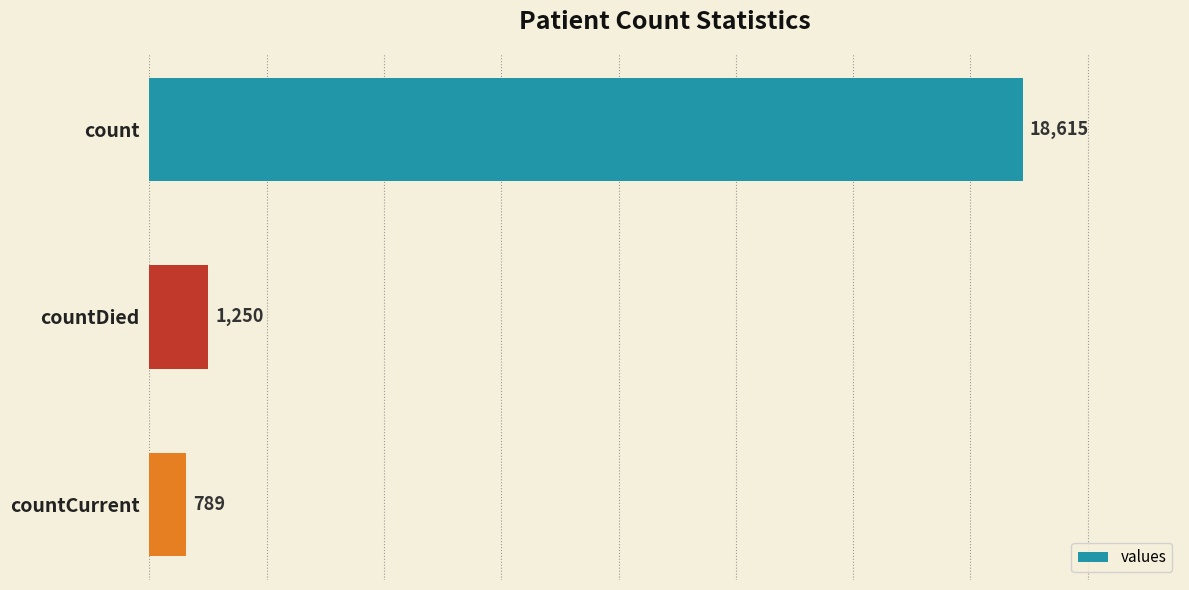

Which has a higher value, countCurrent or countDied?

countDied